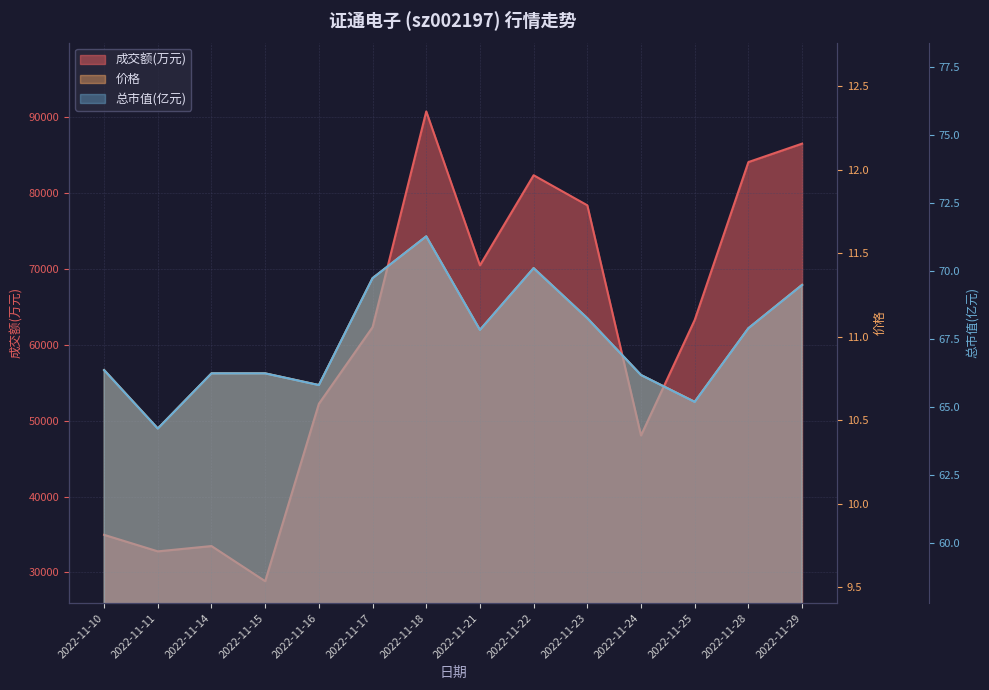

Which series has the widest spread of values?

成交额(万元)